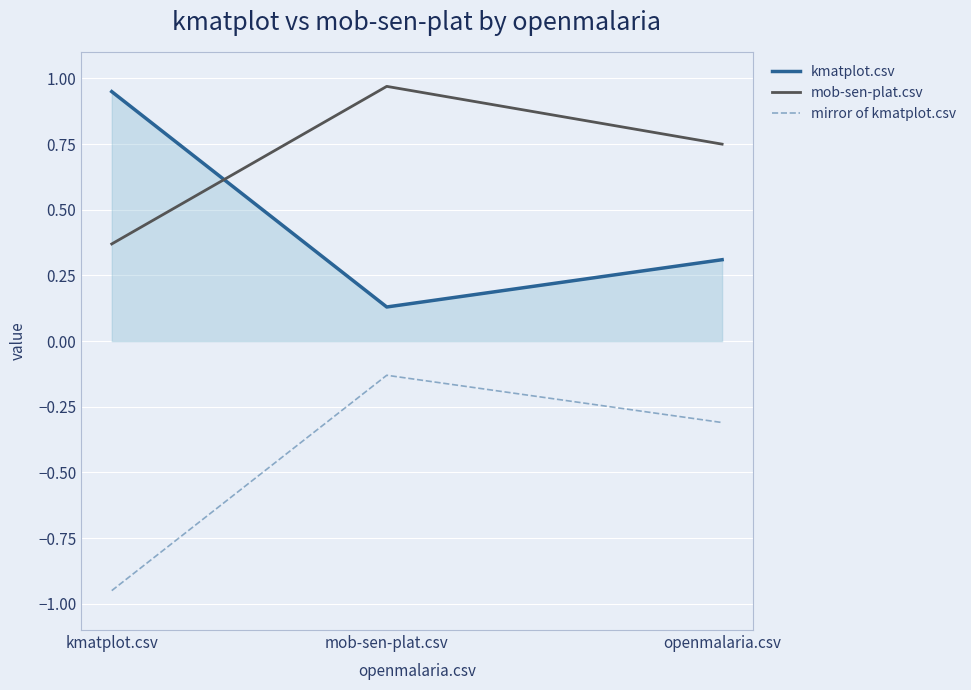

Which series has the largest total across all categories?

mob-sen-plat.csv